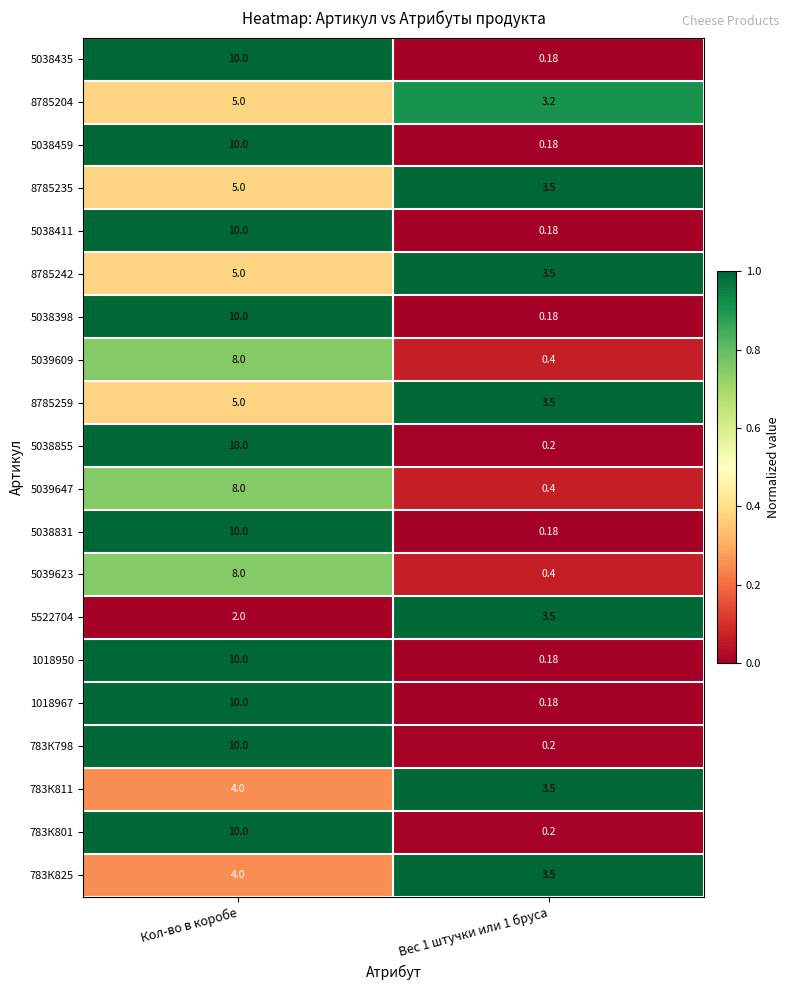

Count the number of data series in this chart.

20